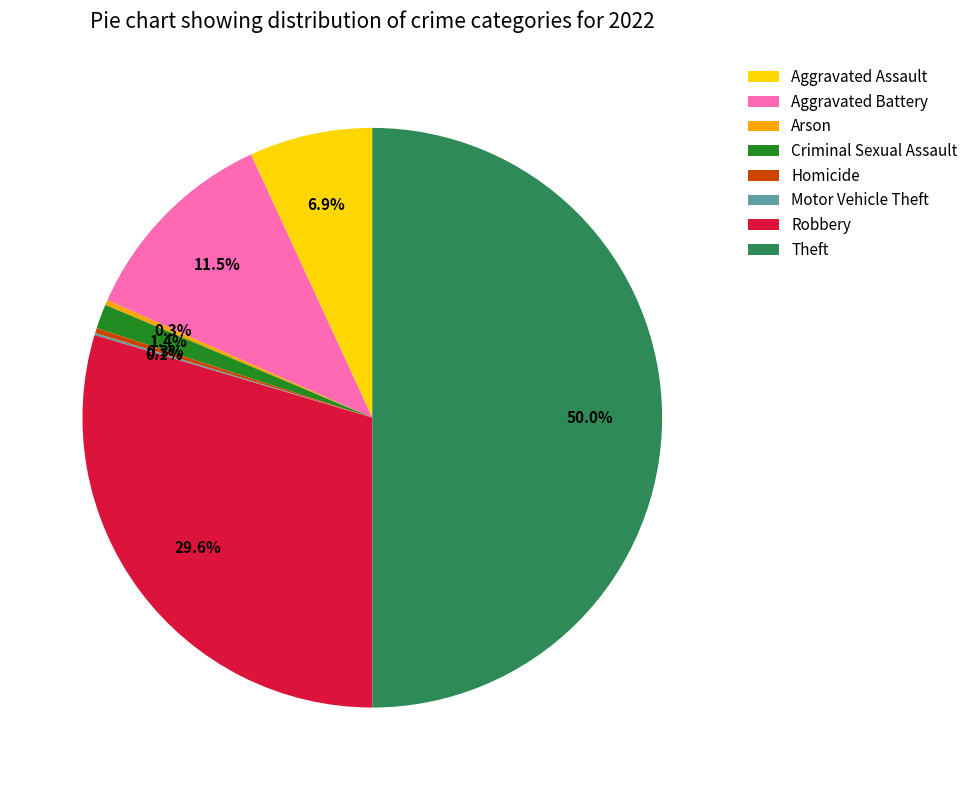

The Aggravated Assault slice represents 7% of the pie. True or false?

True